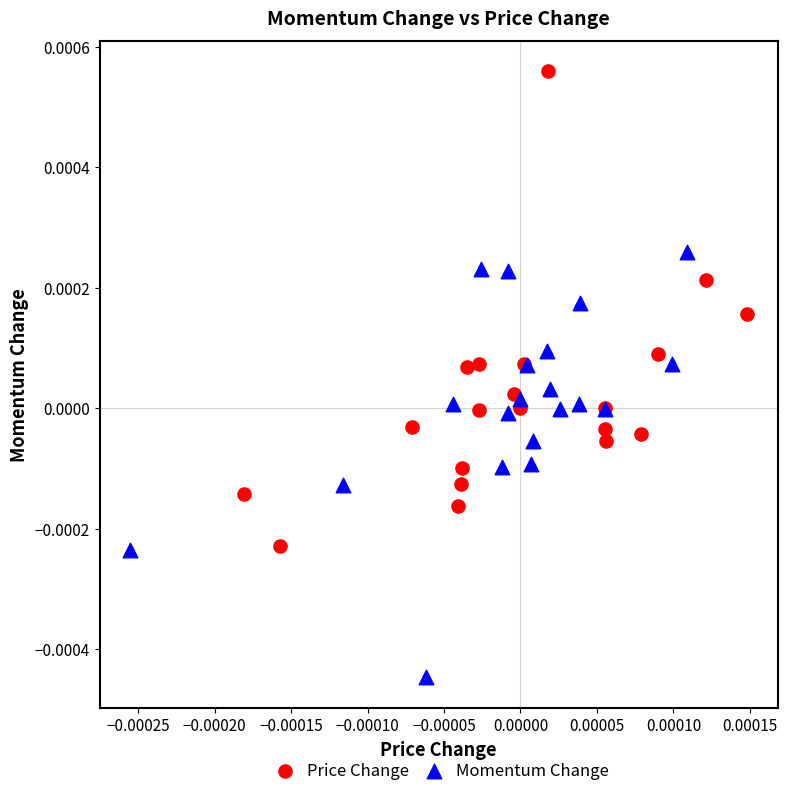

What are all the series names shown in the legend?

Price Change, Momentum Change